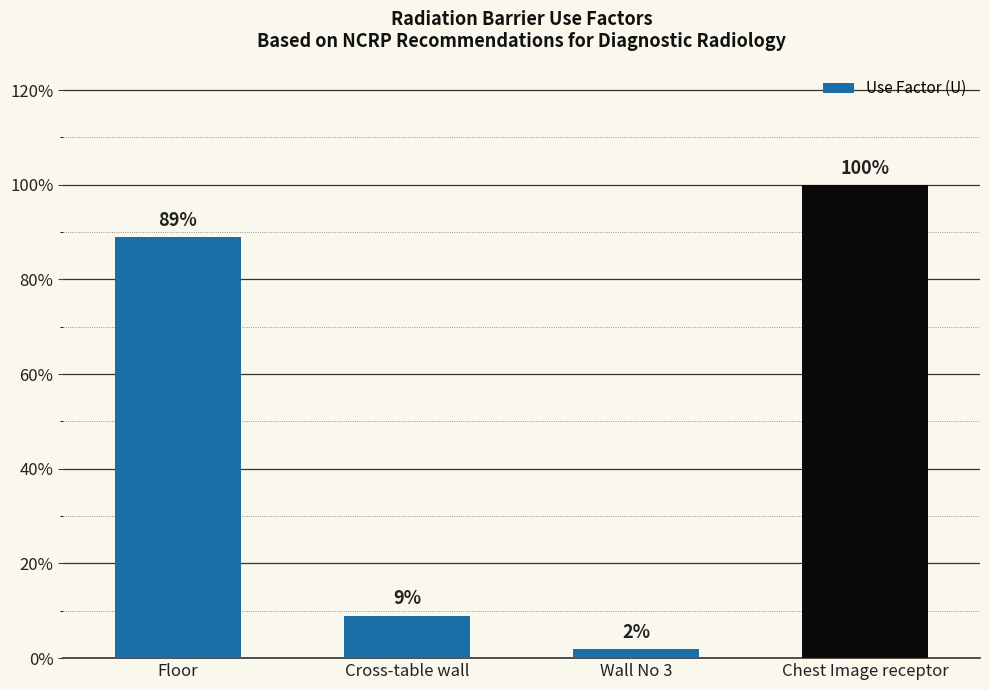

Is it true that the value at Floor is 0.9?

True